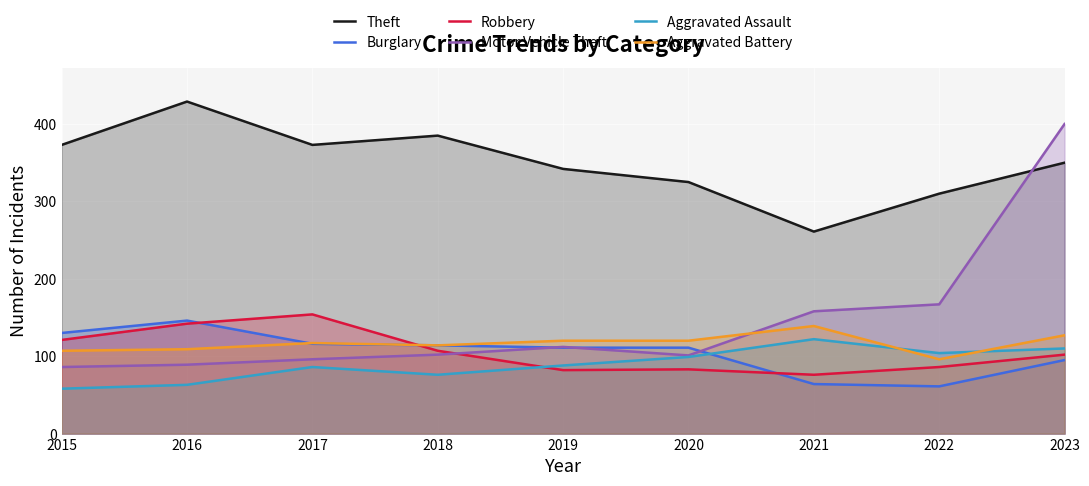

Rank the categories by Robbery value from lowest to highest.

2021, 2019, 2020, 2022, 2023, 2018, 2015, 2016, 2017